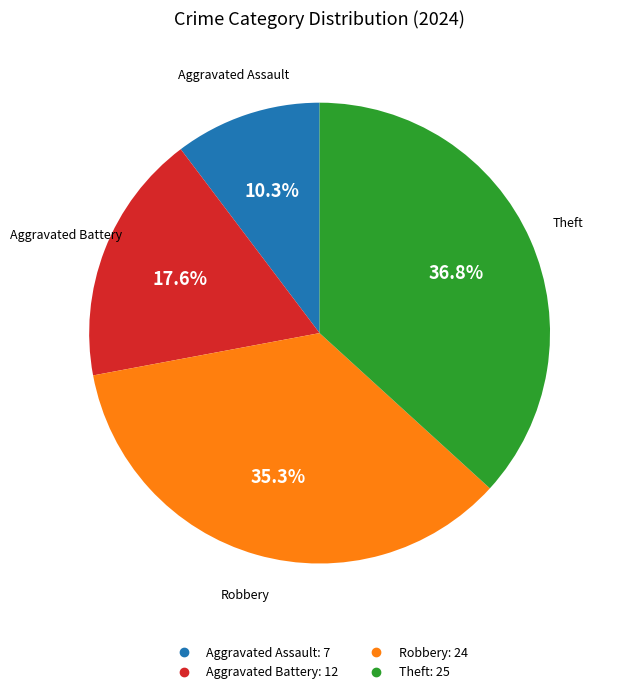

To the nearest percent, what is the combined percentage of Aggravated Assault and Theft?

47%